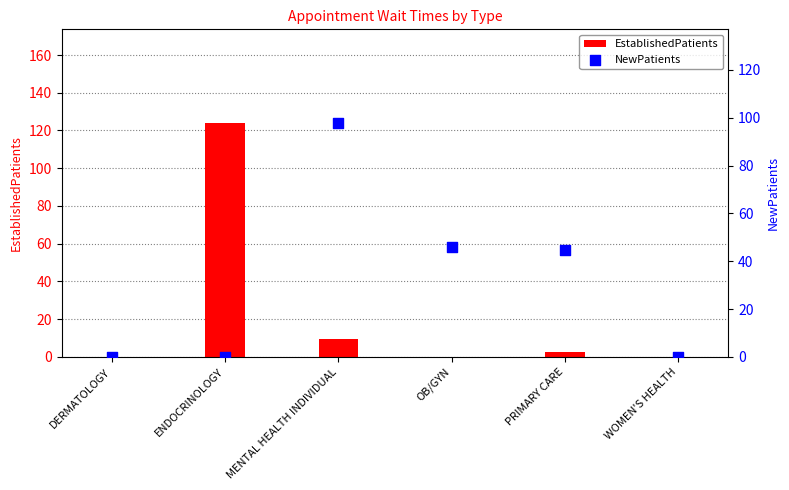

At which category is the sum across all series the highest?

ENDOCRINOLOGY